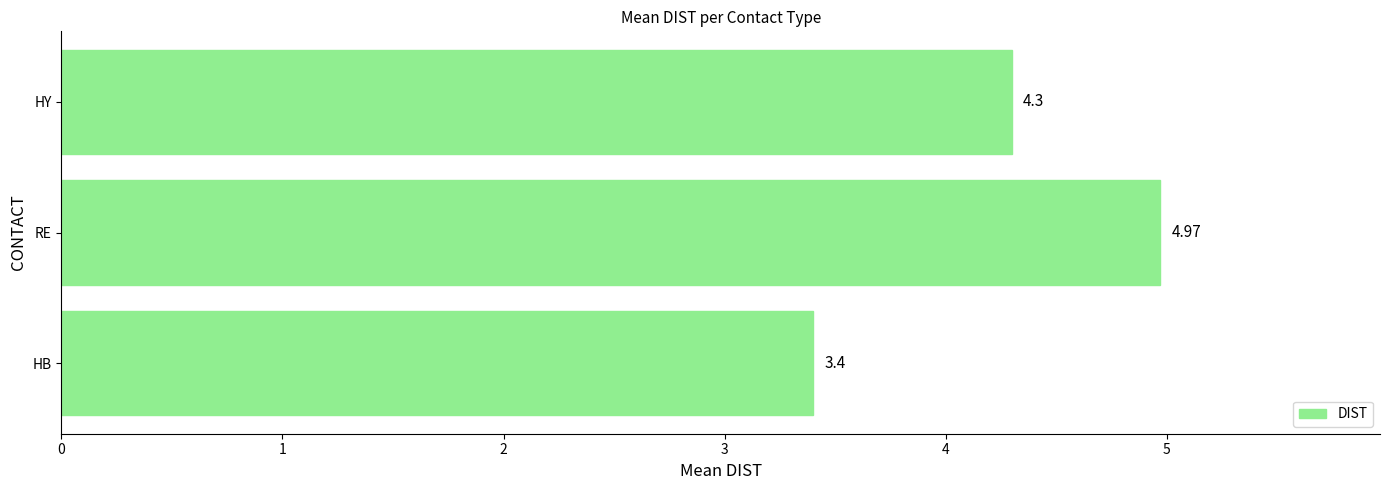

What is the change in value from HB to HY?

+0.9